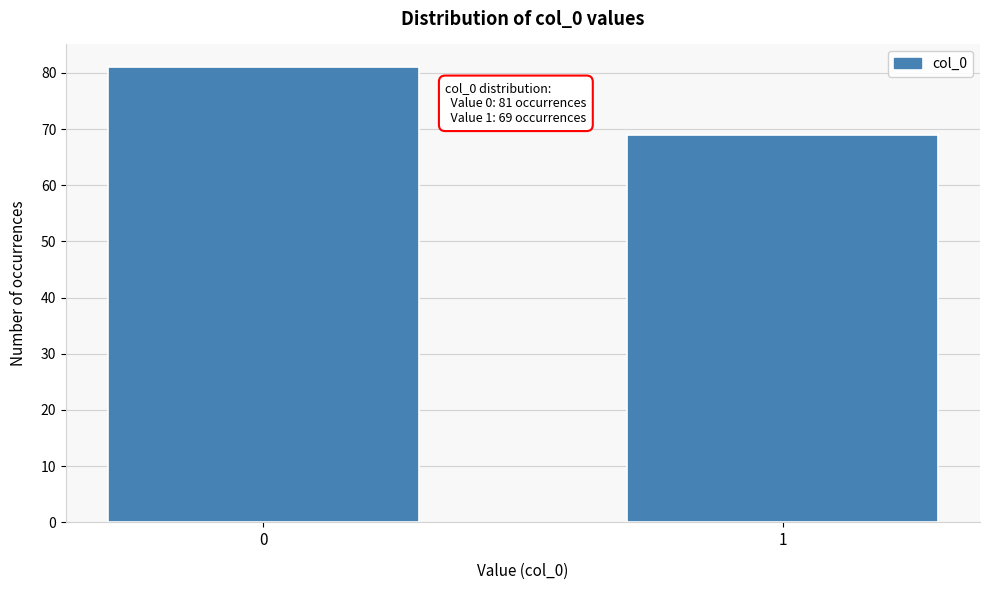

Reading right to left, transcribe all the data shown in this chart.

1=69	0=81